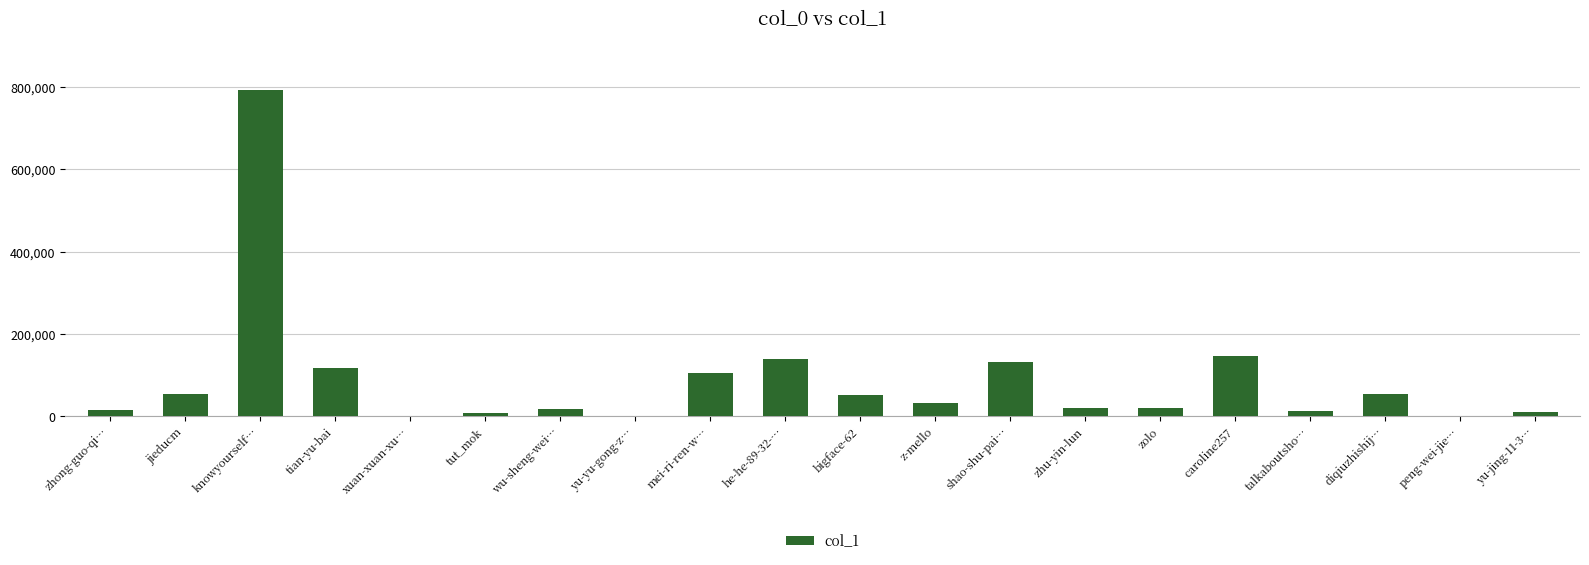

At which label is the value closest to 396617?

caroline257